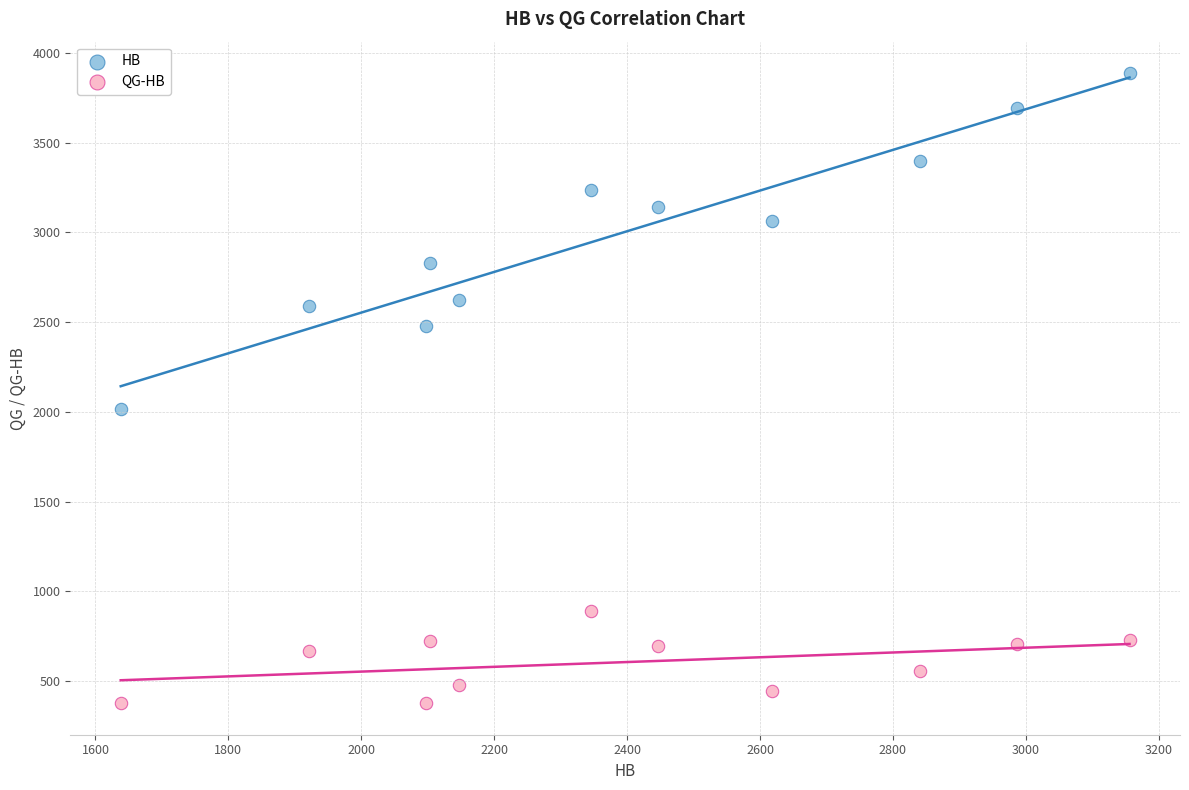

Which series contains the highest Y value?

HB